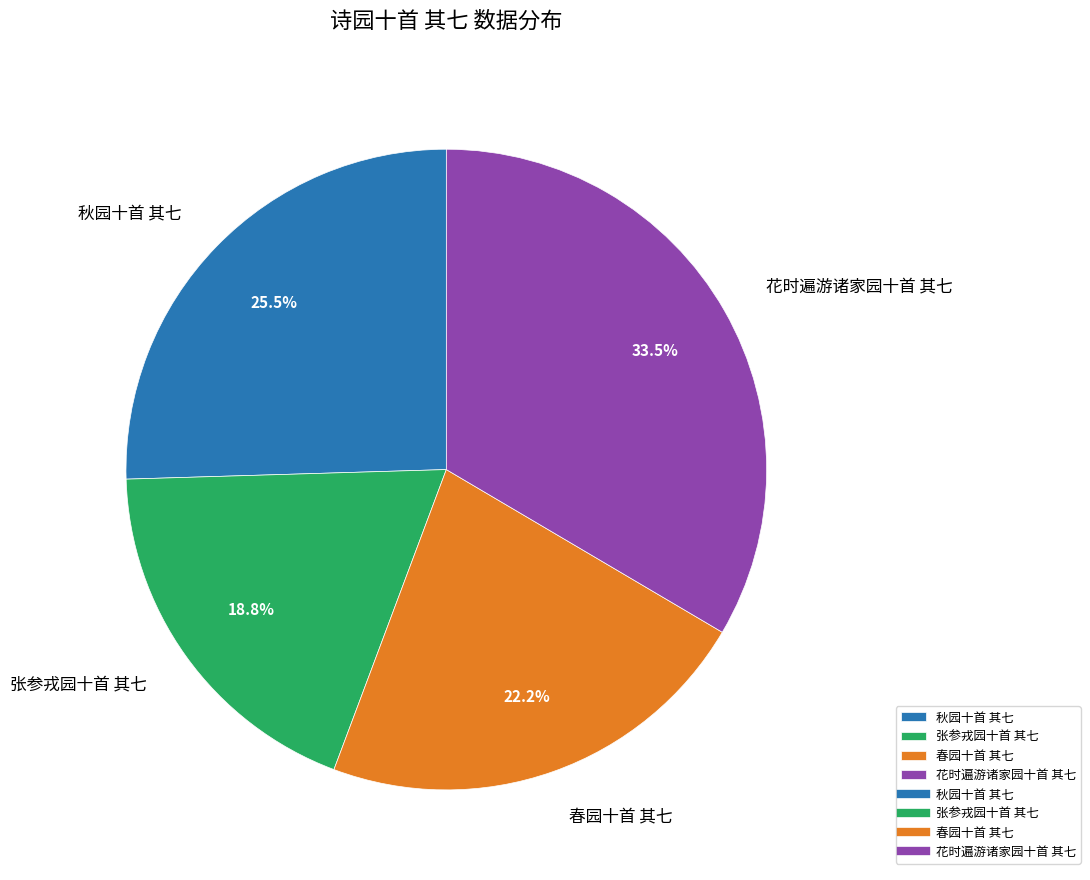

What is the total percentage of 秋园十首 其七 and 春园十首 其七?

47.7%